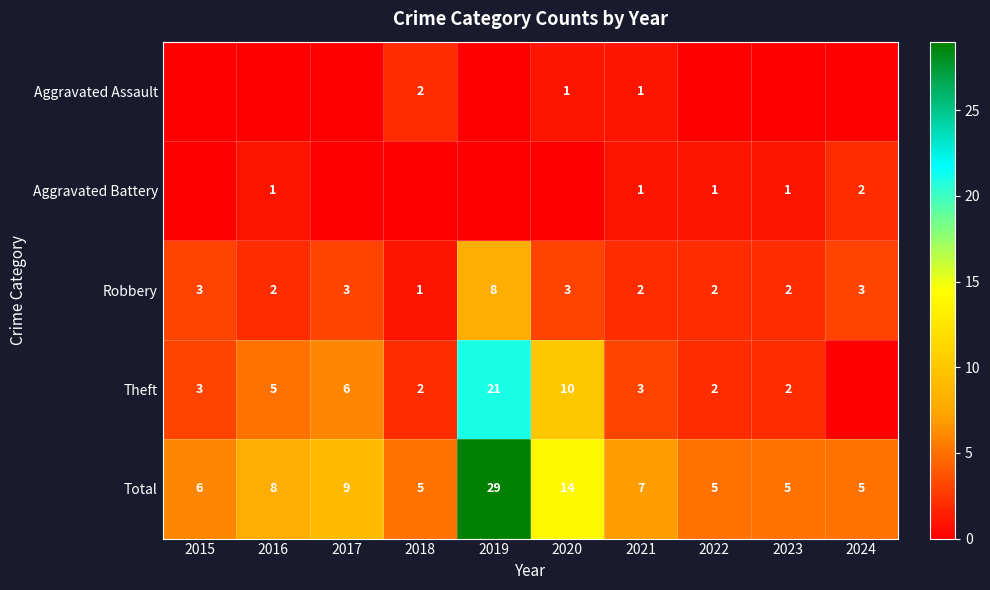

The Aggravated Assault series shows 1 at 2015. True or false?

False